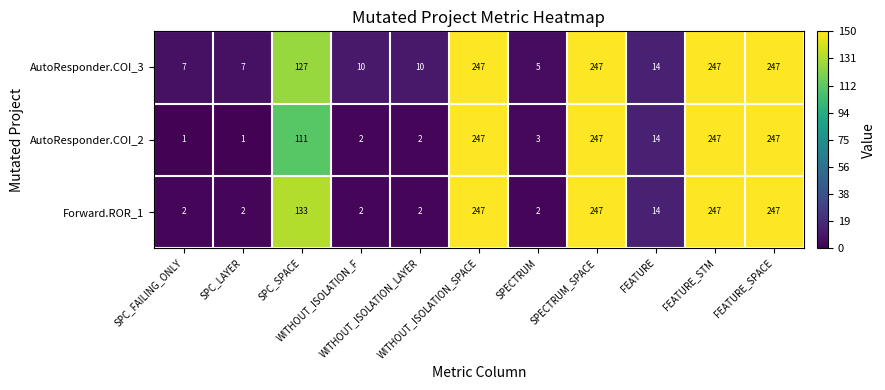

Which series has the largest total across all categories?

AutoResponder.COI_3